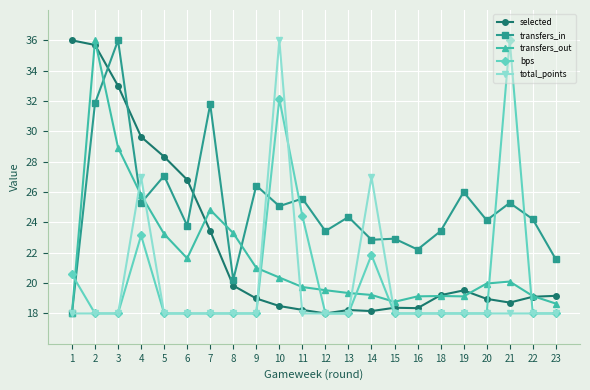

Between which two adjacent categories do selected and transfers_in first intersect?

2 and 3